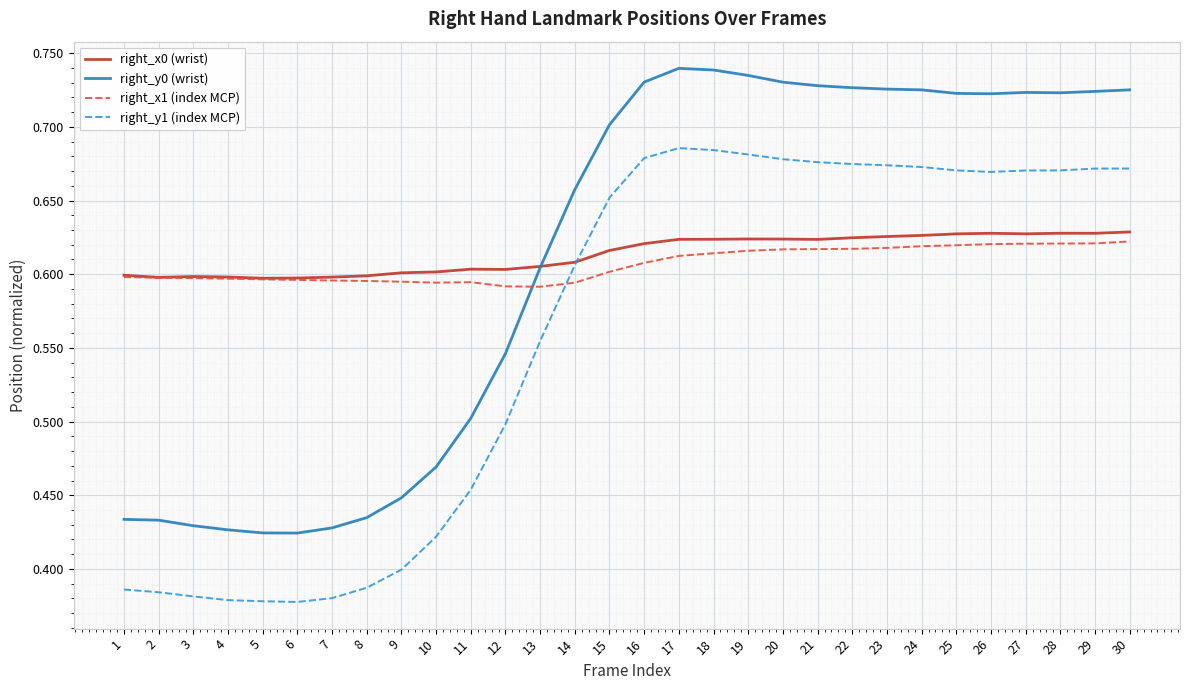

What are all the series names shown in the legend?

right_x0 (wrist), right_y0 (wrist), right_x1 (index MCP), right_y1 (index MCP)